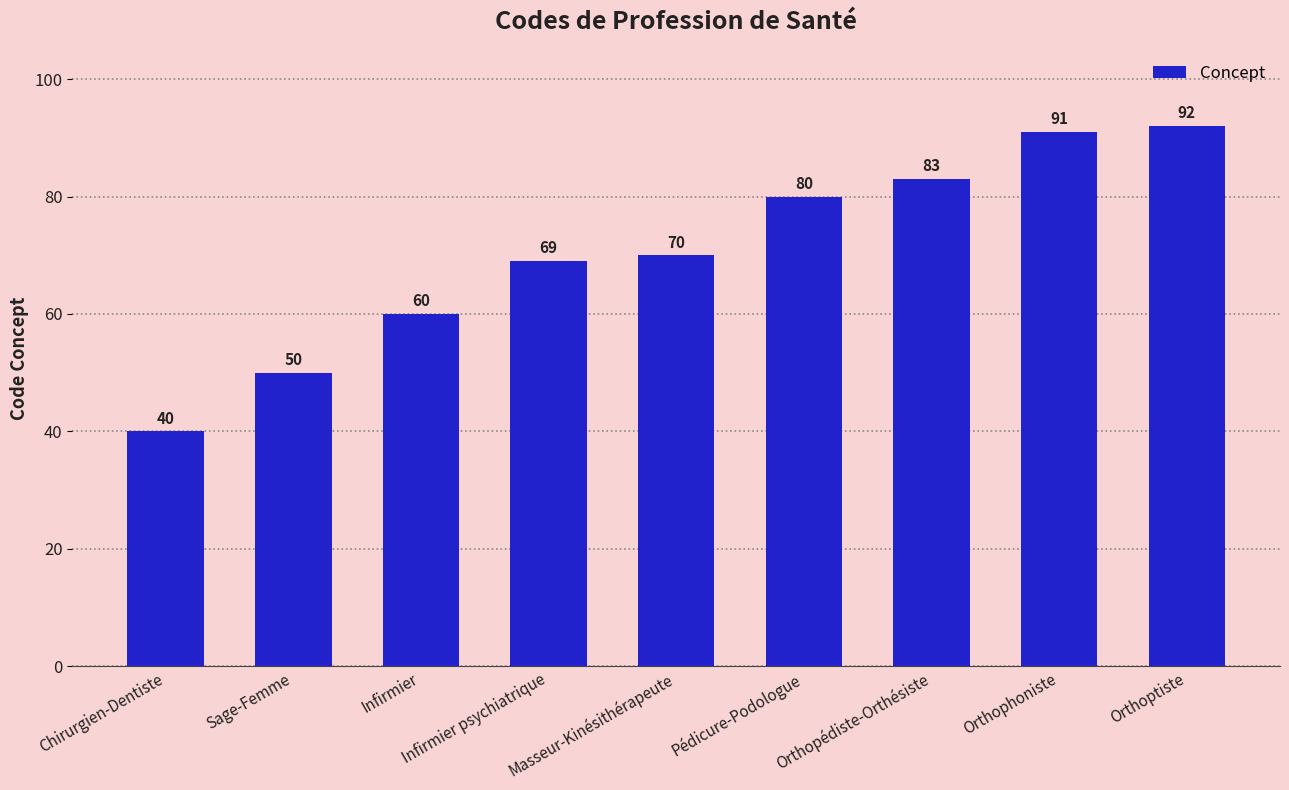

List the labels in order of value, smallest first.

Chirurgien-Dentiste, Sage-Femme, Infirmier, Infirmier psychiatrique, Masseur-Kinésithérapeute, Pédicure-Podologue, Orthopédiste-Orthésiste, Orthophoniste, Orthoptiste